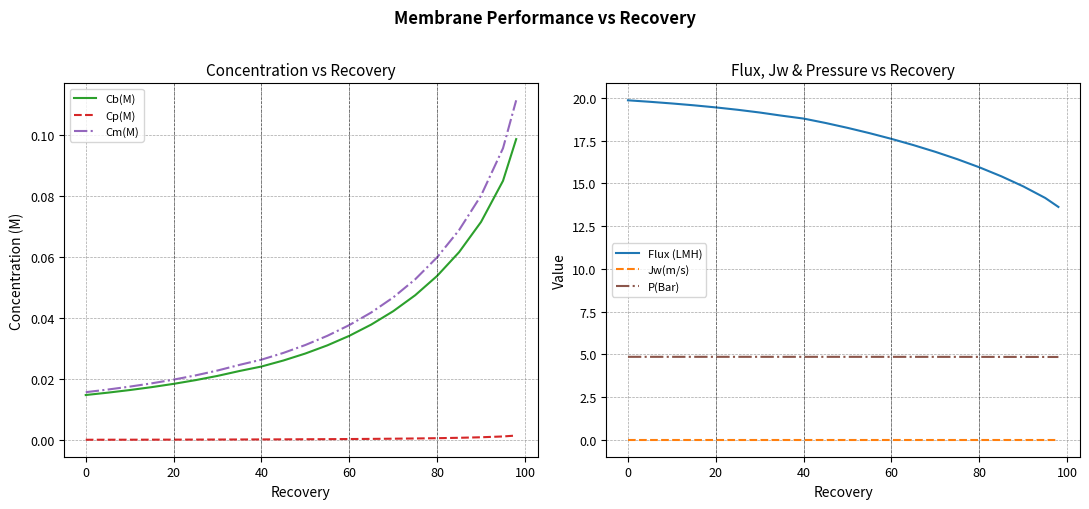

Rank the series by their maximum value, from highest to lowest.

Flux (LMH), P(Bar), Cm(M), Cb(M), Cp(M), Jw(m/s)